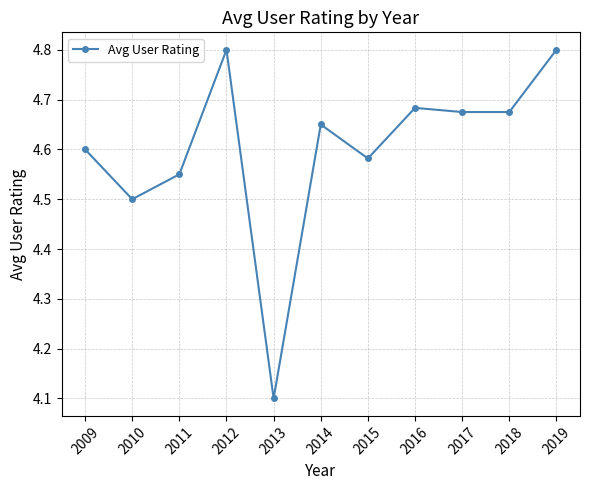

What is the value of the 11th point from the left?

4.8